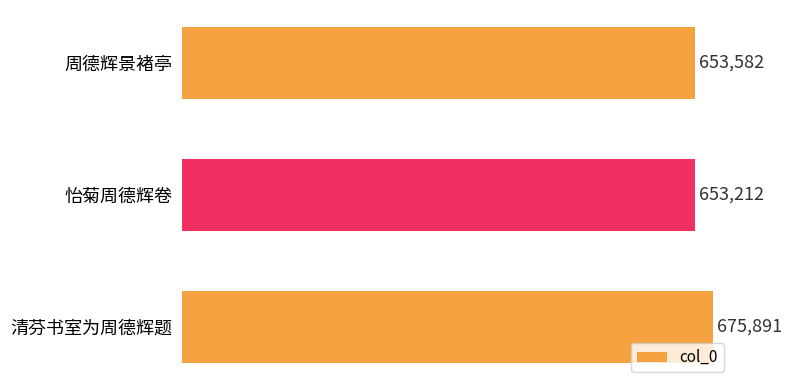

Rank the categories by value from highest to lowest.

清芬书室为周德辉题, 周德辉景褚亭, 怡菊周德辉卷